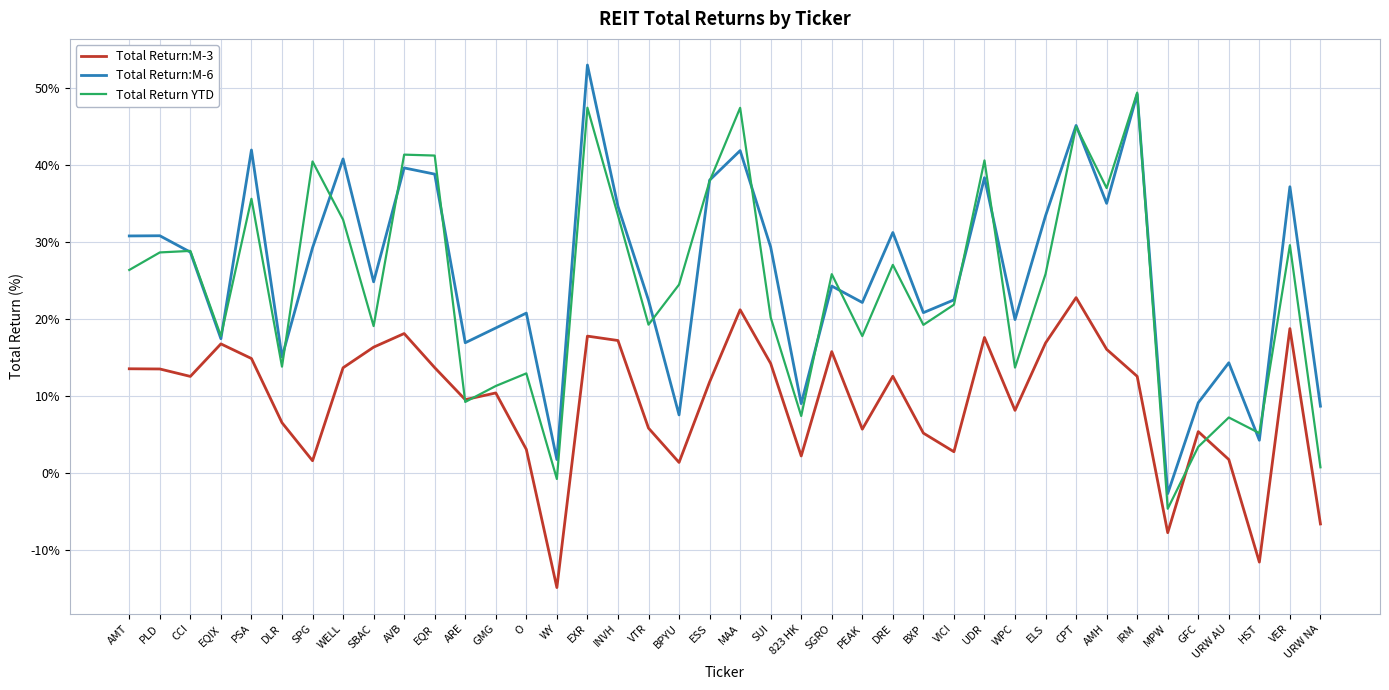

Which category has the highest value in the Total Return:M-6 series?

EXR